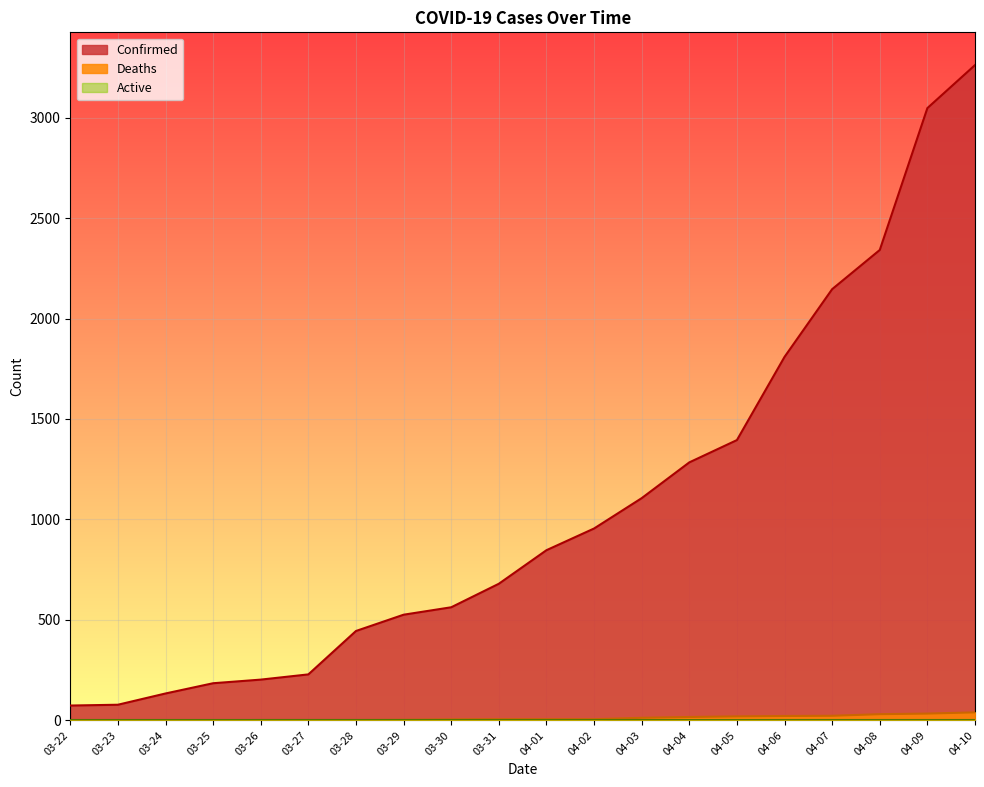

What is the value of the Deaths point at the 3rd from the left?

1